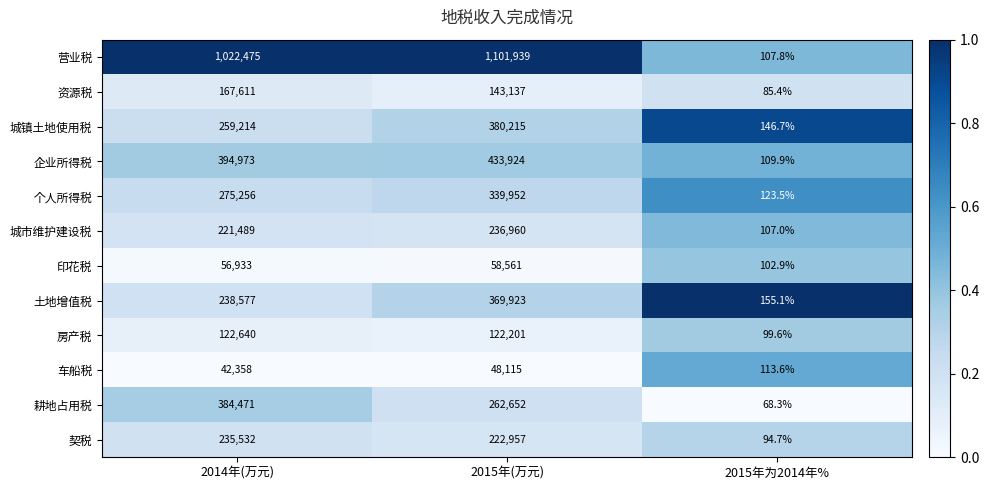

At which category is the sum across all series the highest?

2015年(万元)